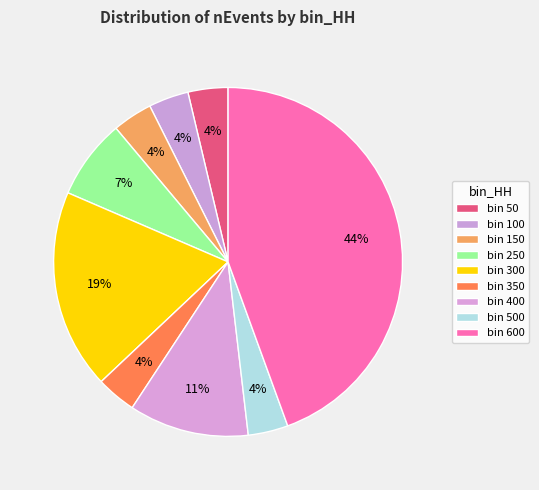

How many segments does this pie chart have?

9